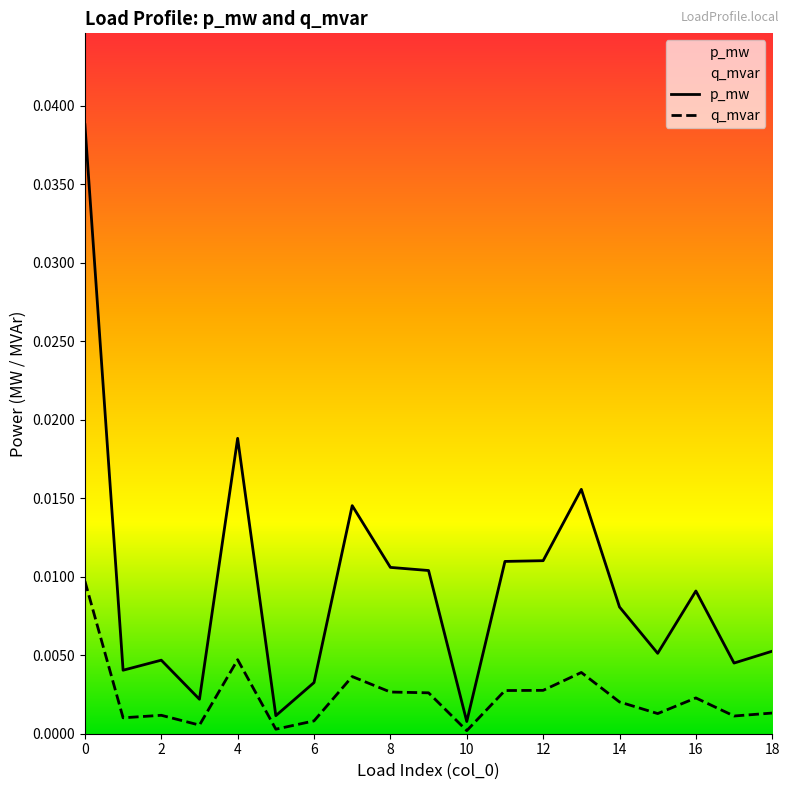

At which label is q_mvar closest to 0?

10